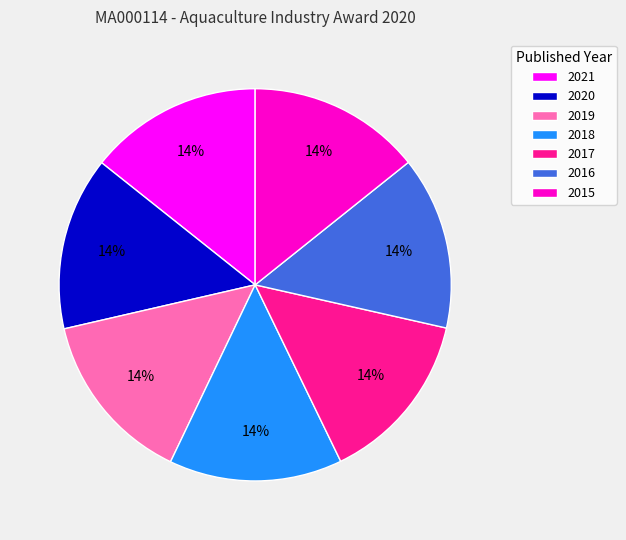

True or false: 2015 accounts for 2% of the total.

False